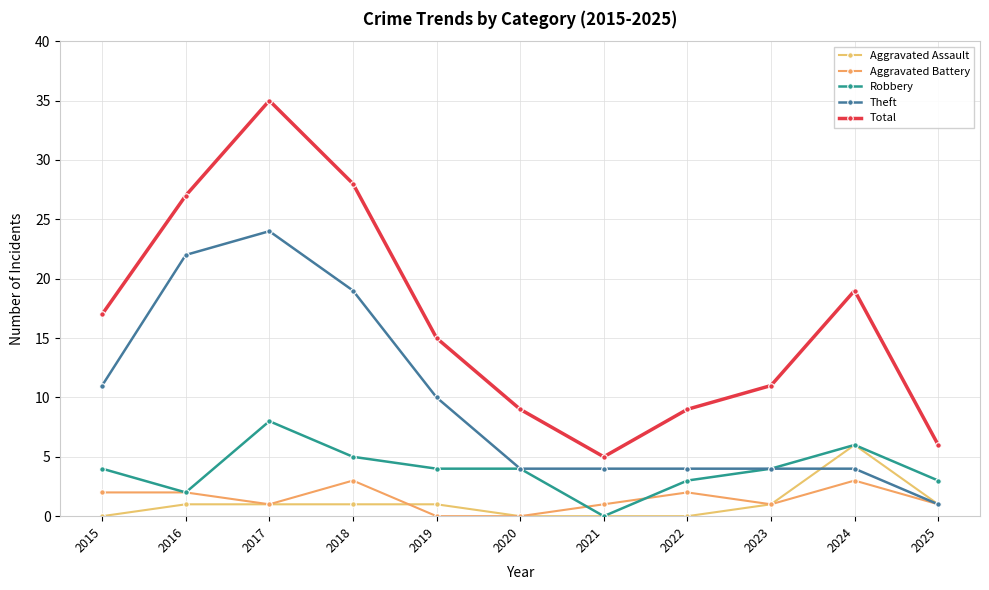

True or false: Aggravated Battery and Total cross at least once.

False